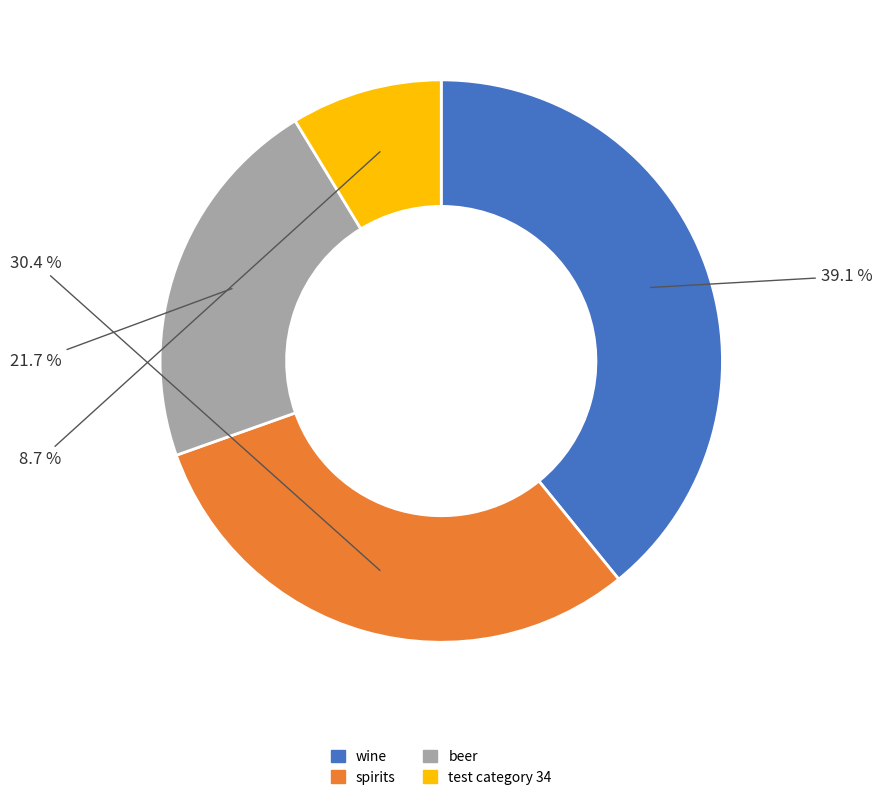

Which slice is the largest?

wine